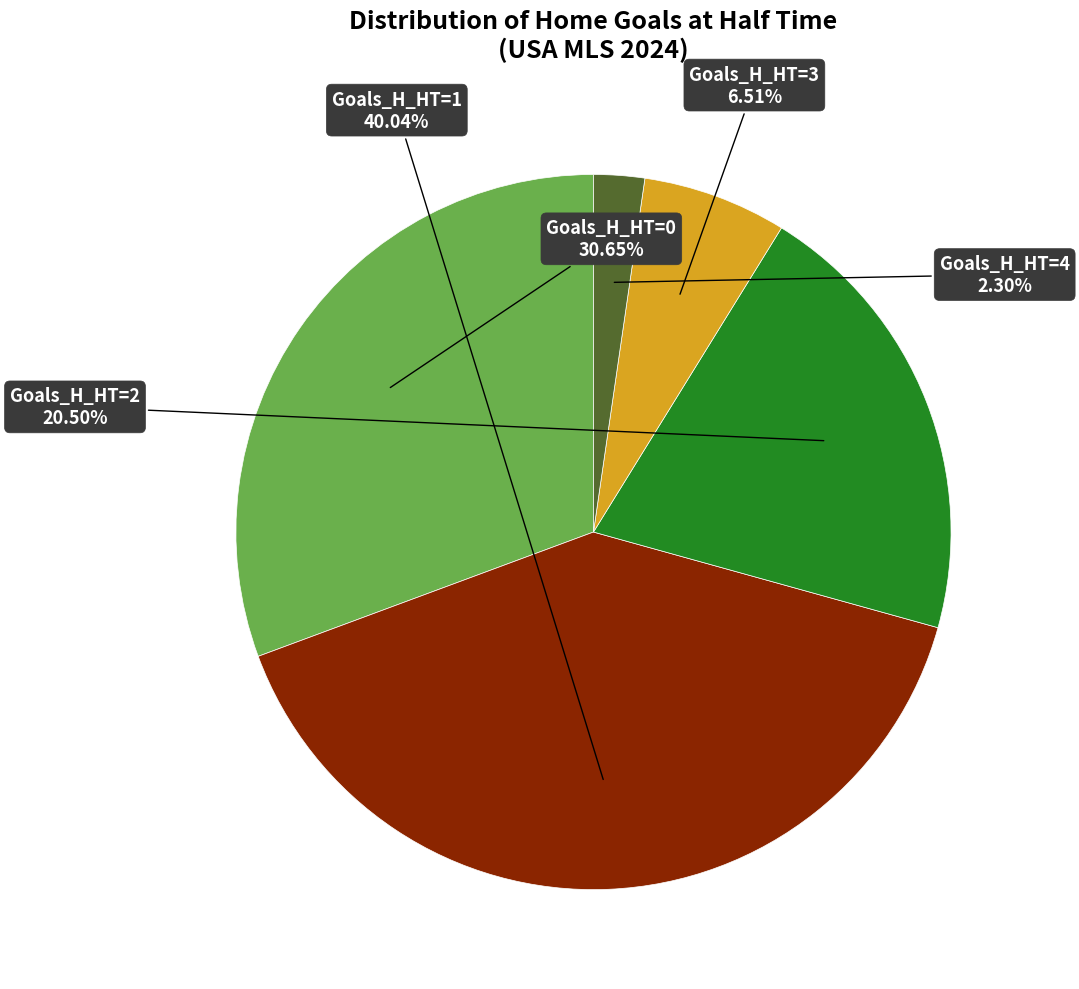

Is there a majority slice in this chart?

No